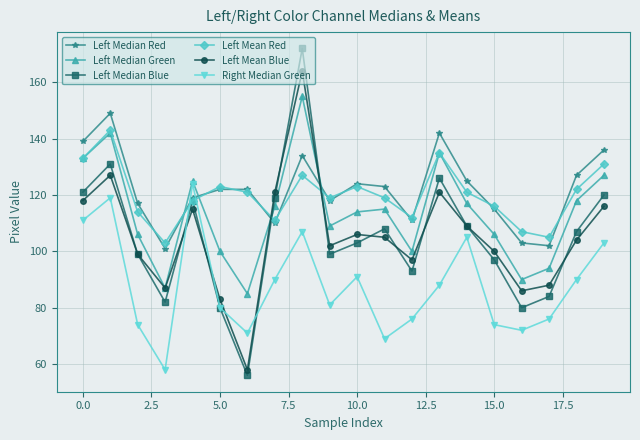

Which series has the largest range (max minus min)?

Left Median Blue